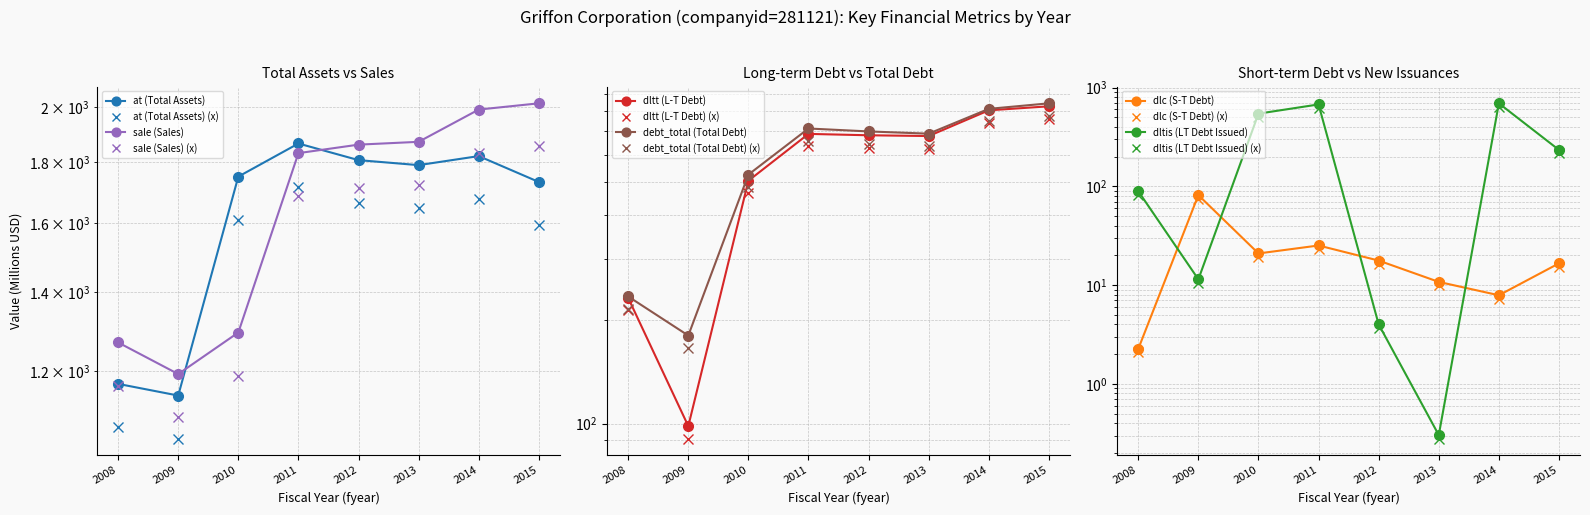

What is the minimum value shown in the chart?

0.3